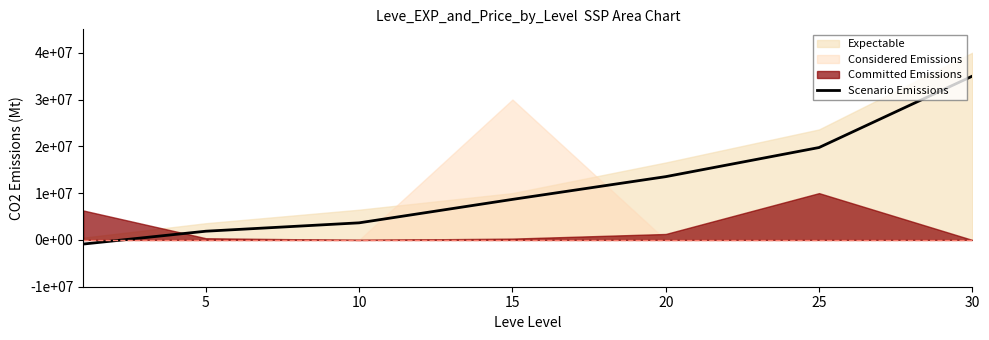

What is the difference between the second highest and second lowest values?

17879762.9